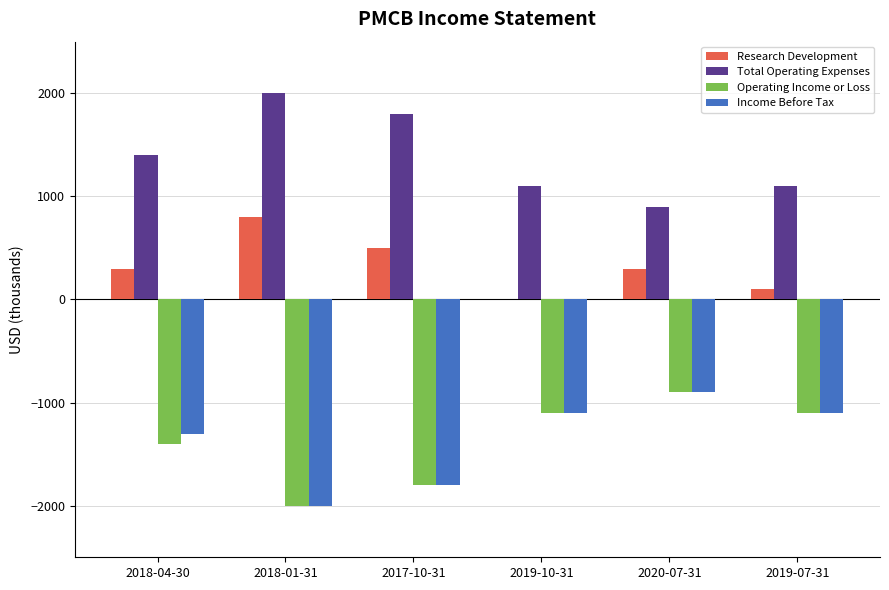

At which category does the chart reach its peak across all series?

2018-01-31